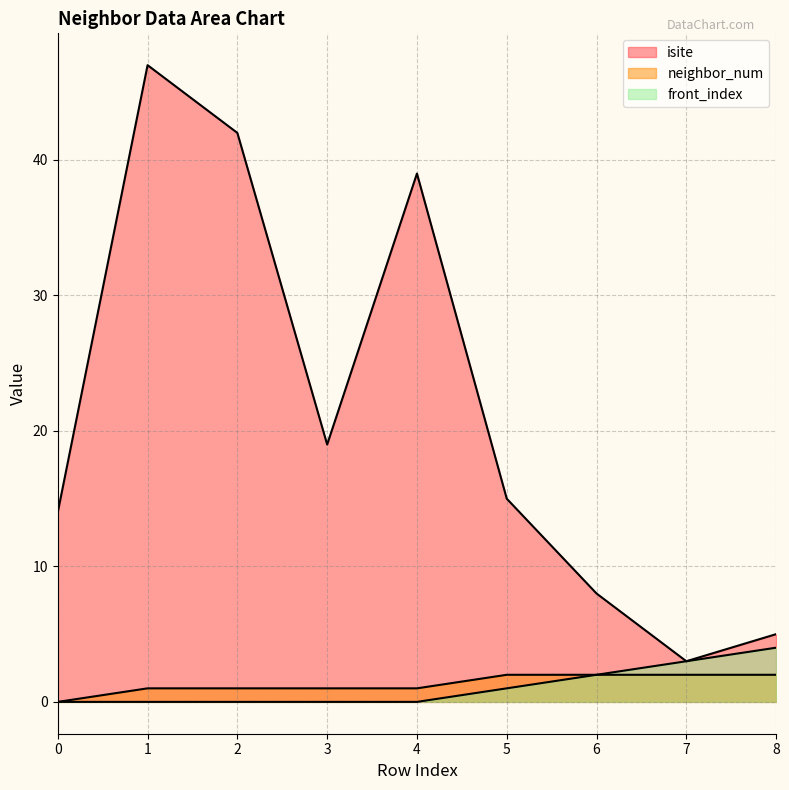

Reading left to right, list all the values displayed in this chart.

isite: 14	47	42	19	39	15	8	3	5
neighbor_num: 0	1	1	1	1	2	2	2	2
front_index: 0	0	0	0	0	1	2	3	4